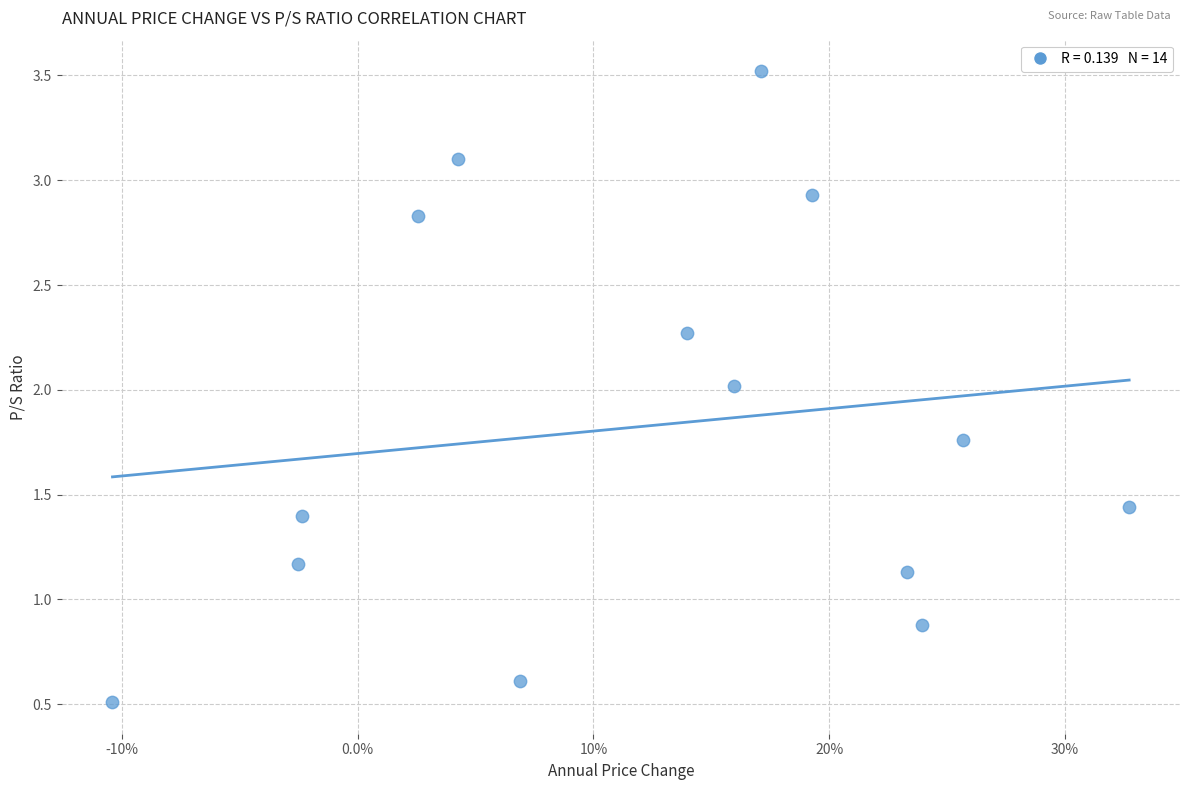

What is the range of X values (max minus min)?

0.4